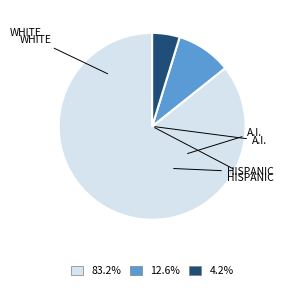

Is there a majority slice in this chart?

Yes